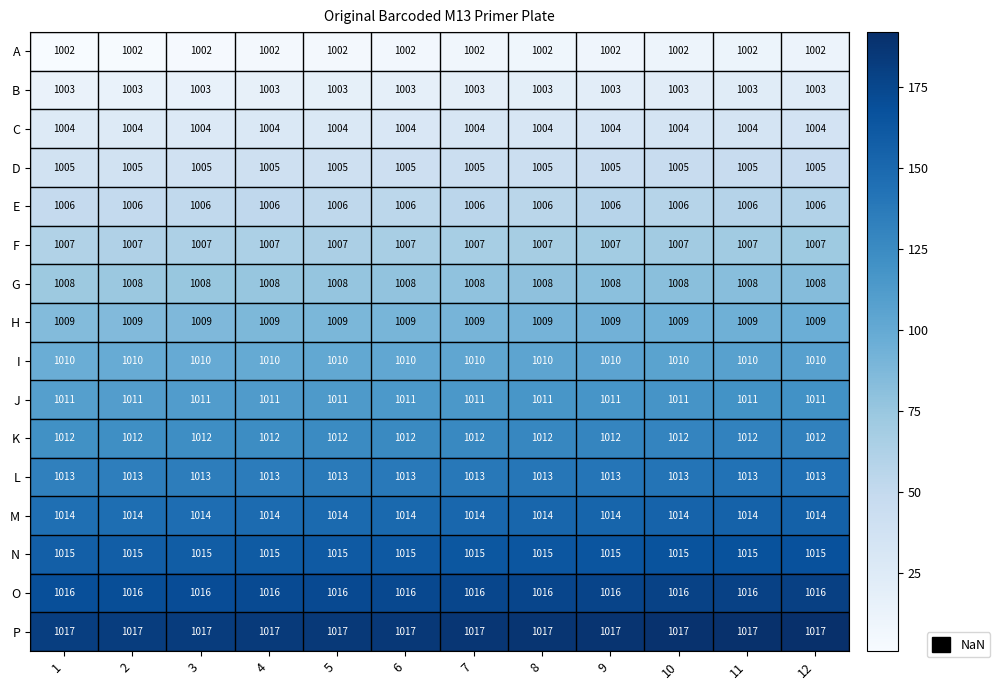

What is the total value across all series at 12?

16152